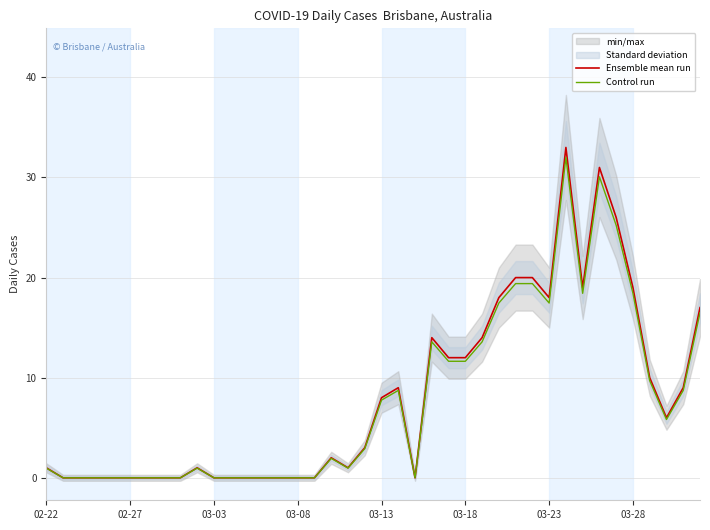

What is the maximum value for Ensemble mean run?

33.0